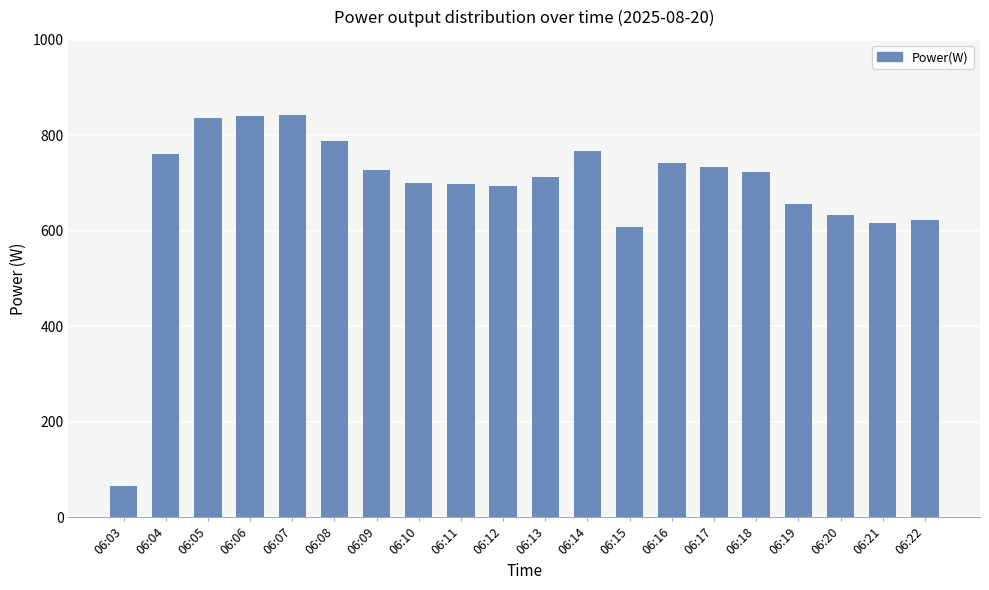

The chart shows a value of 193 at 06:22. True or false?

False